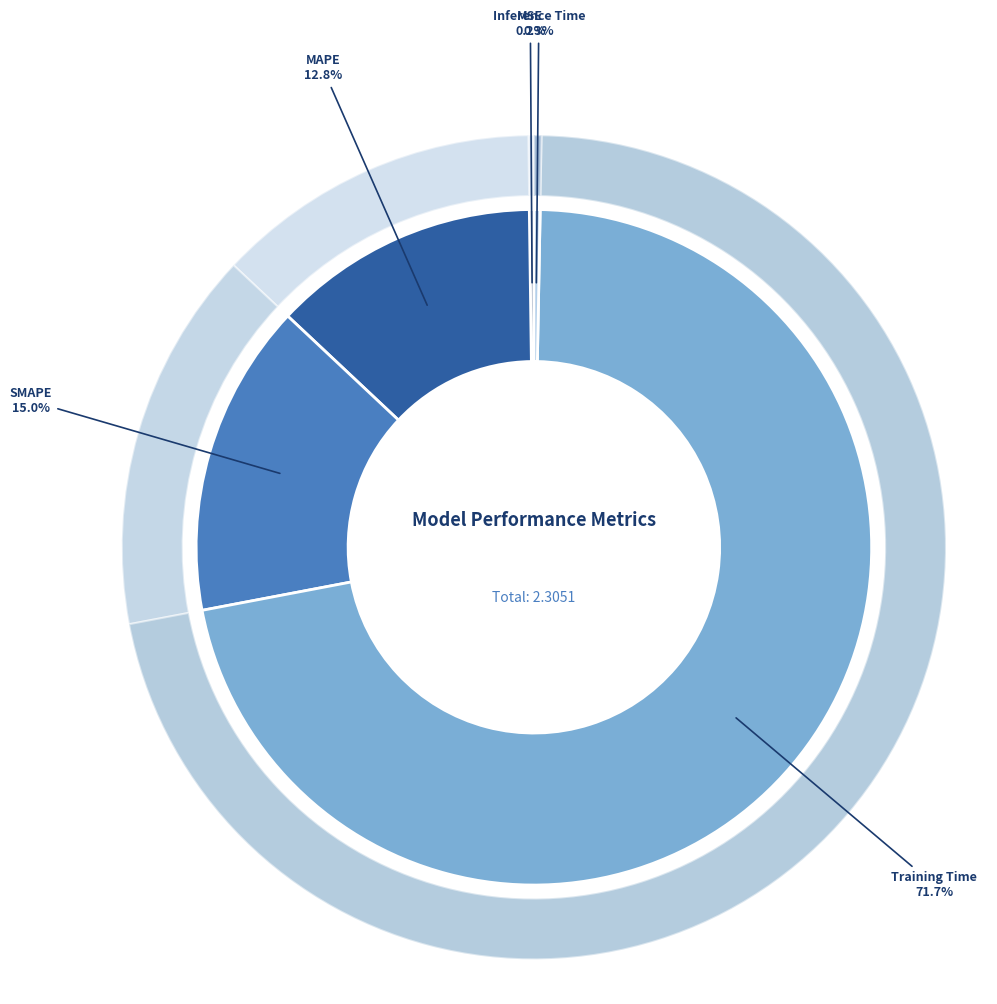

Which category accounts for the majority?

Training Time